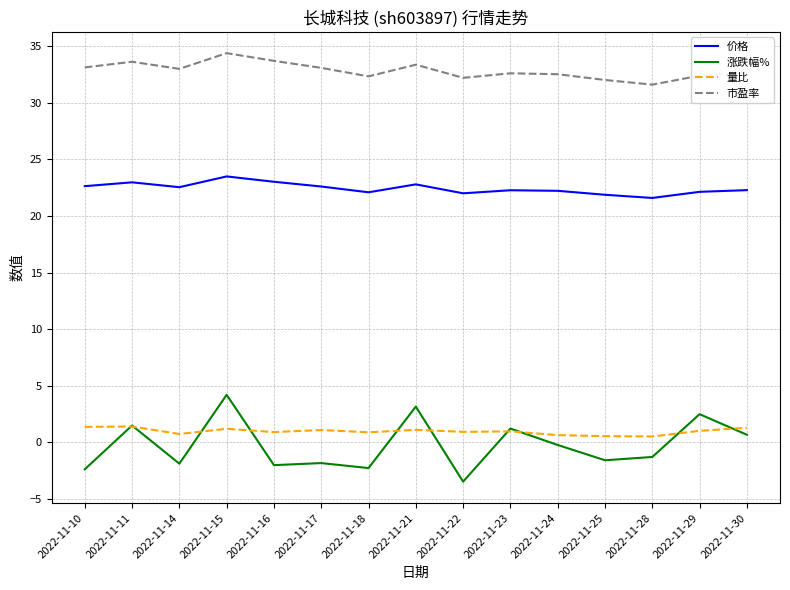

What is the maximum value for 市盈率?

34.4